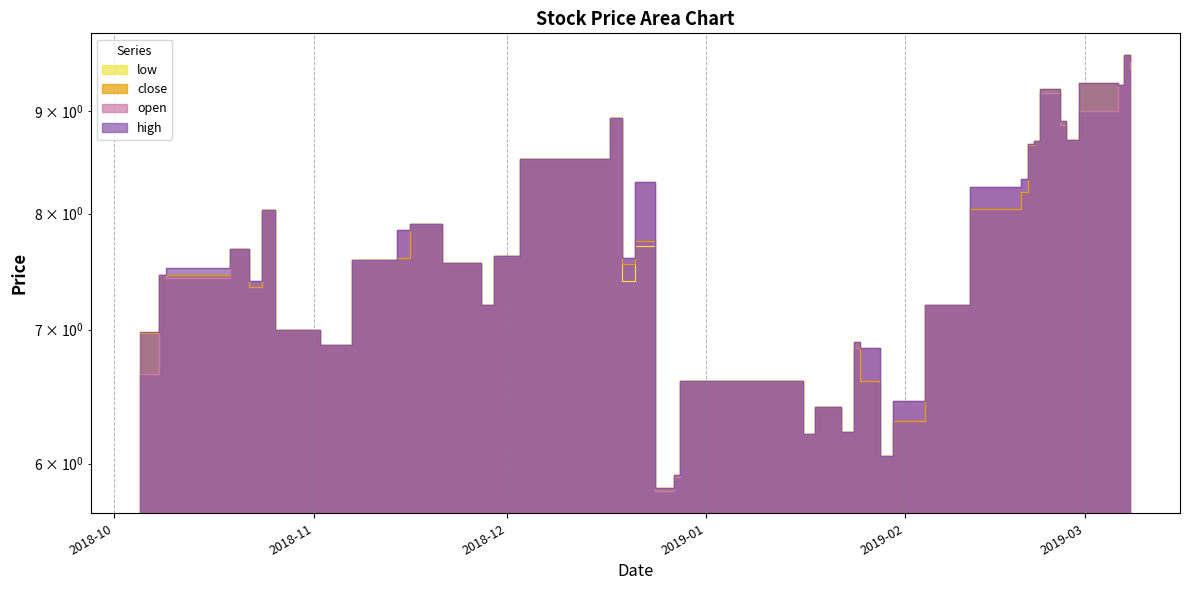

Rank the series by their maximum value, from highest to lowest.

low, close, open, high